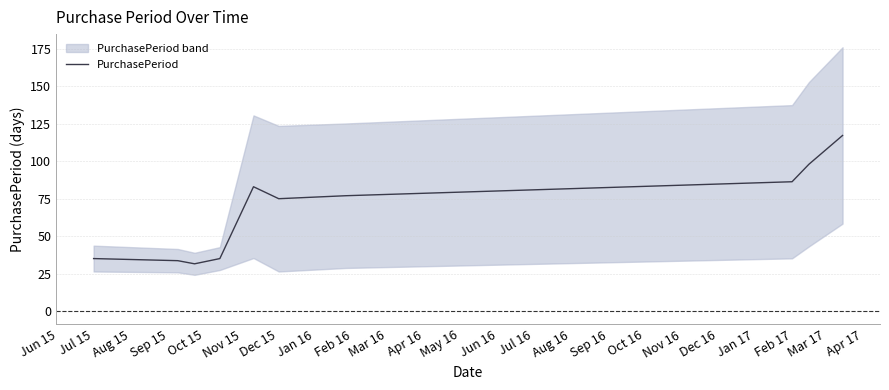

What is the minimum value for PurchasePeriod?

31.5